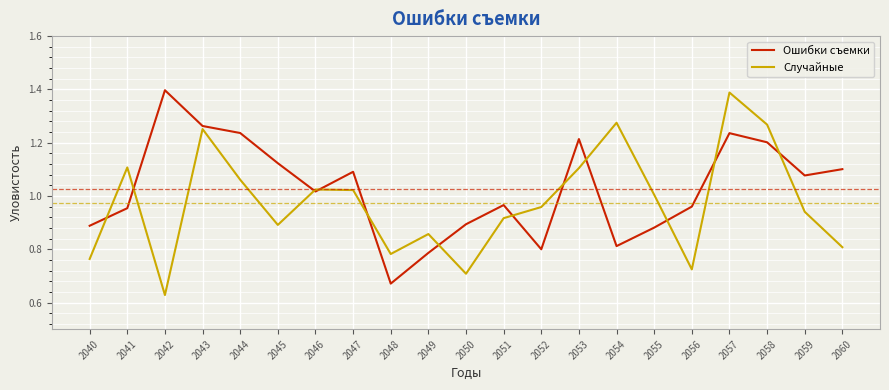

The value of Случайные at 2050 is 0.7. True or false?

True